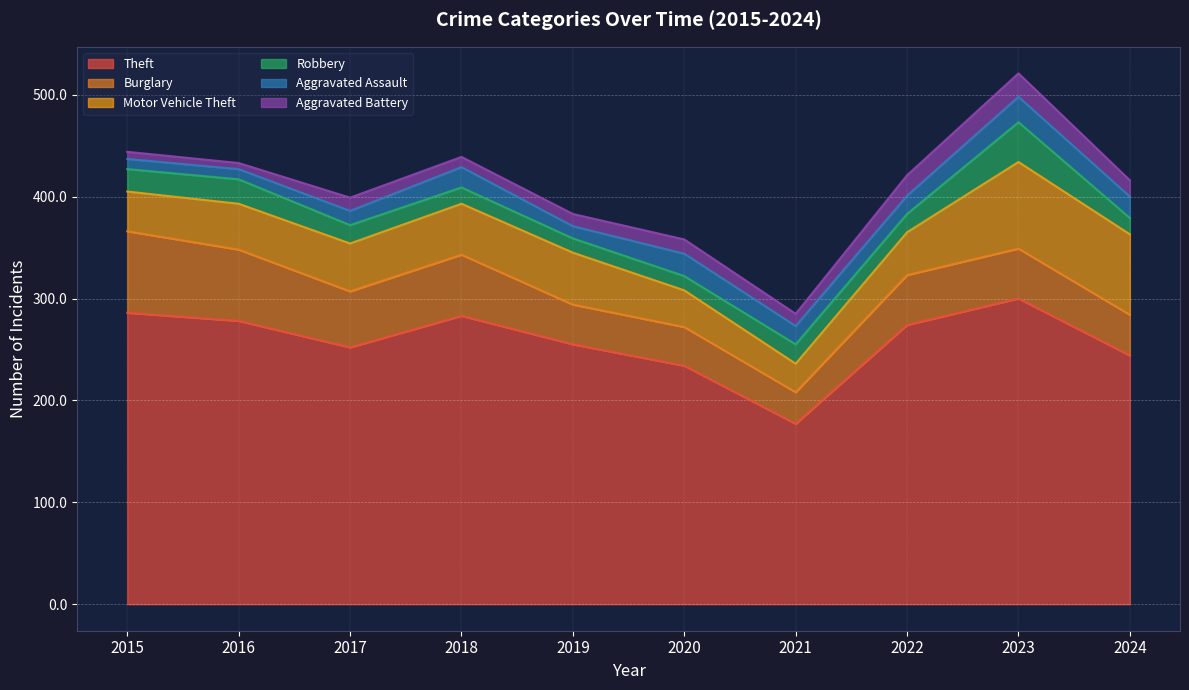

The Robbery series shows 39 at 2023. True or false?

True